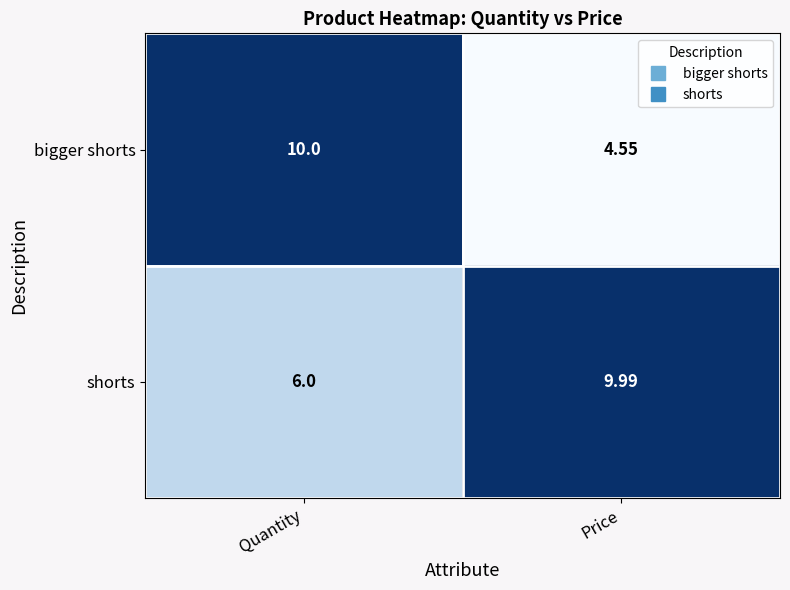

Rank the categories by bigger shorts value from highest to lowest.

Quantity, Price